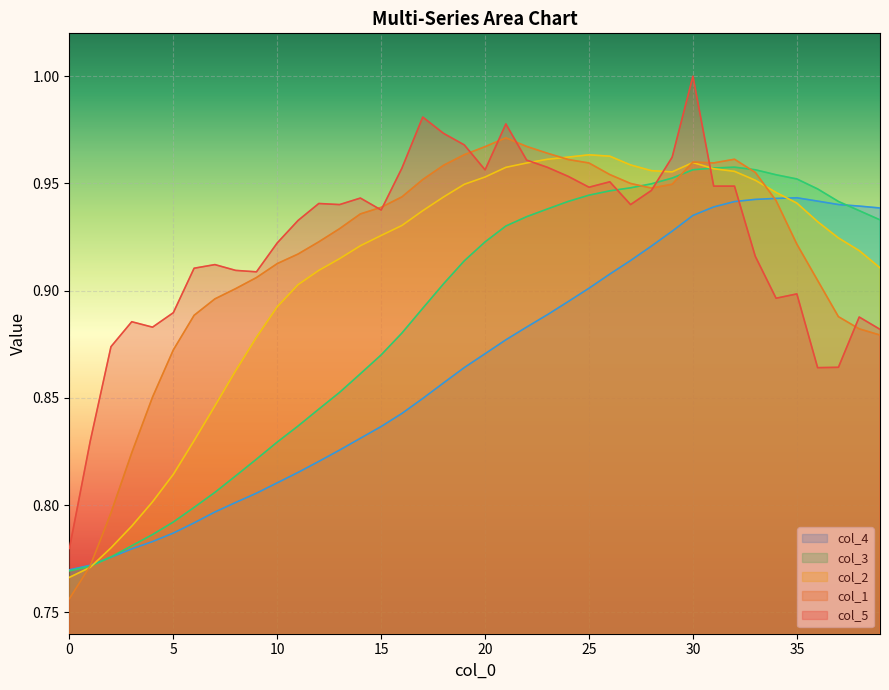

Which series has the largest total across all categories?

col_5